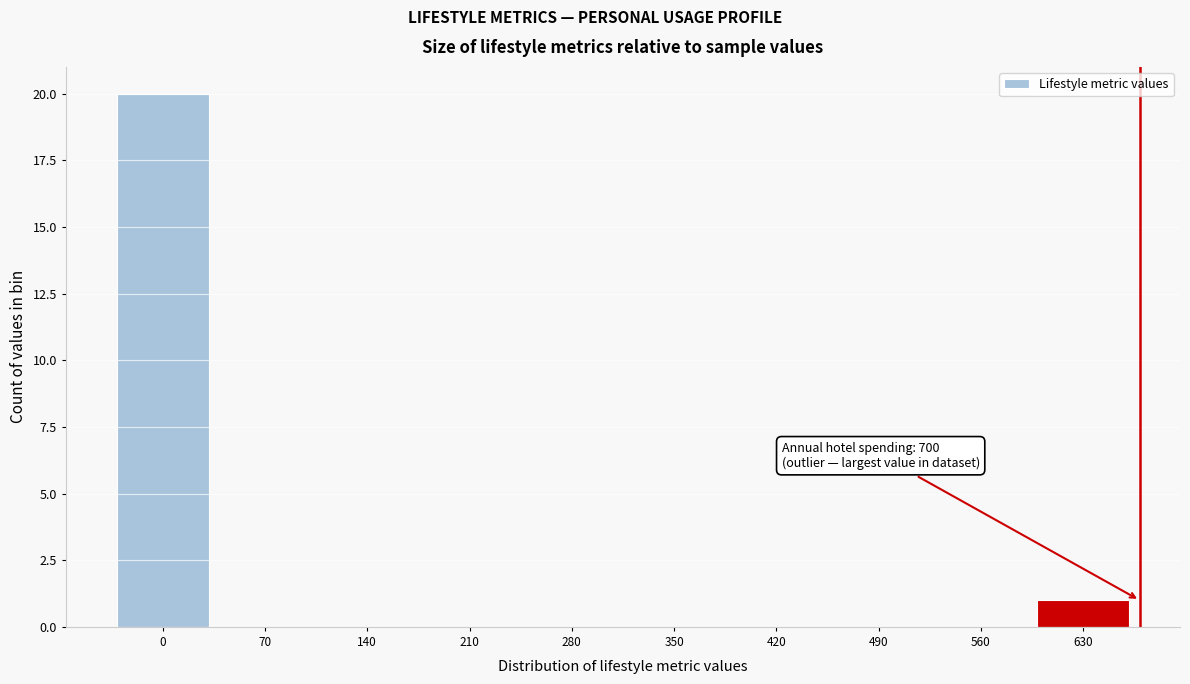

Reading right to left, what are all the values shown in this chart?

630=1	560=0	490=0	420=0	350=0	280=0	210=0	140=0	70=0	0=20